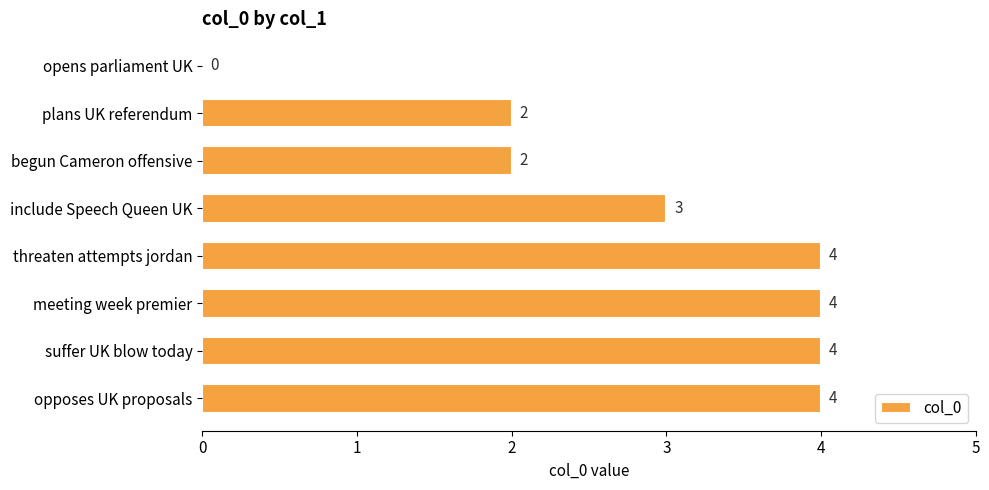

Count the values in the range 2 to 4.

7